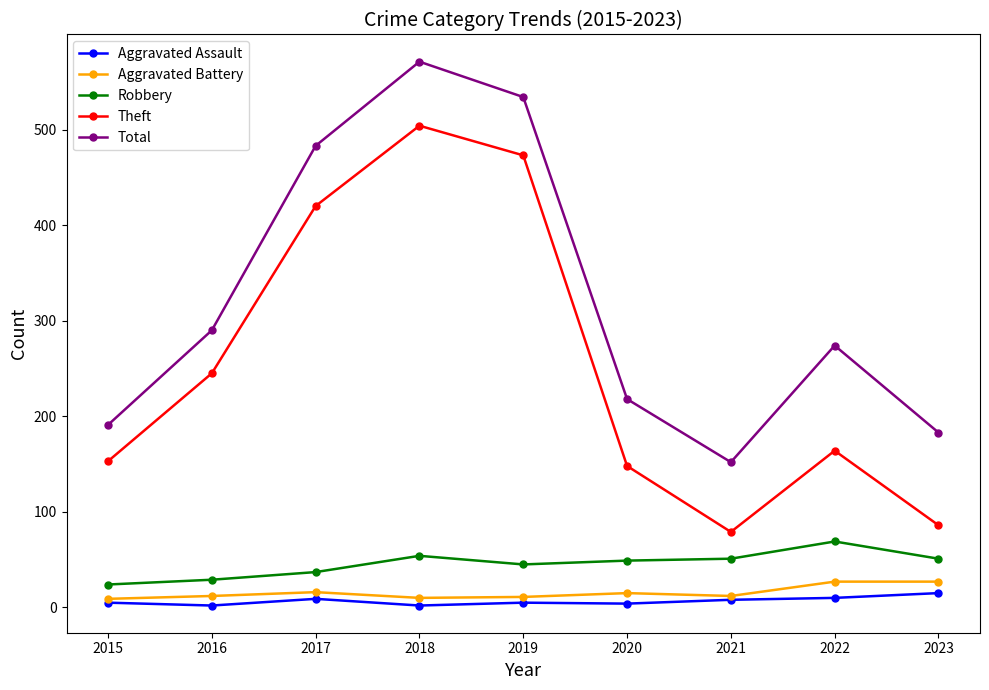

What is the spread (max minus min) of values at 2020?

214